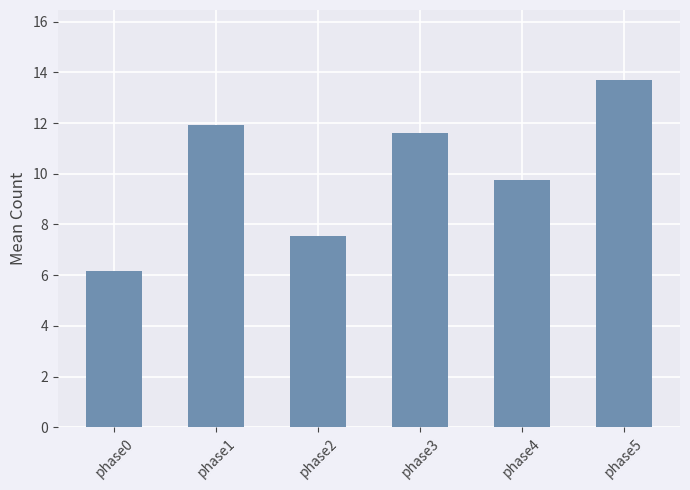

Does the chart contain any negative values?

No